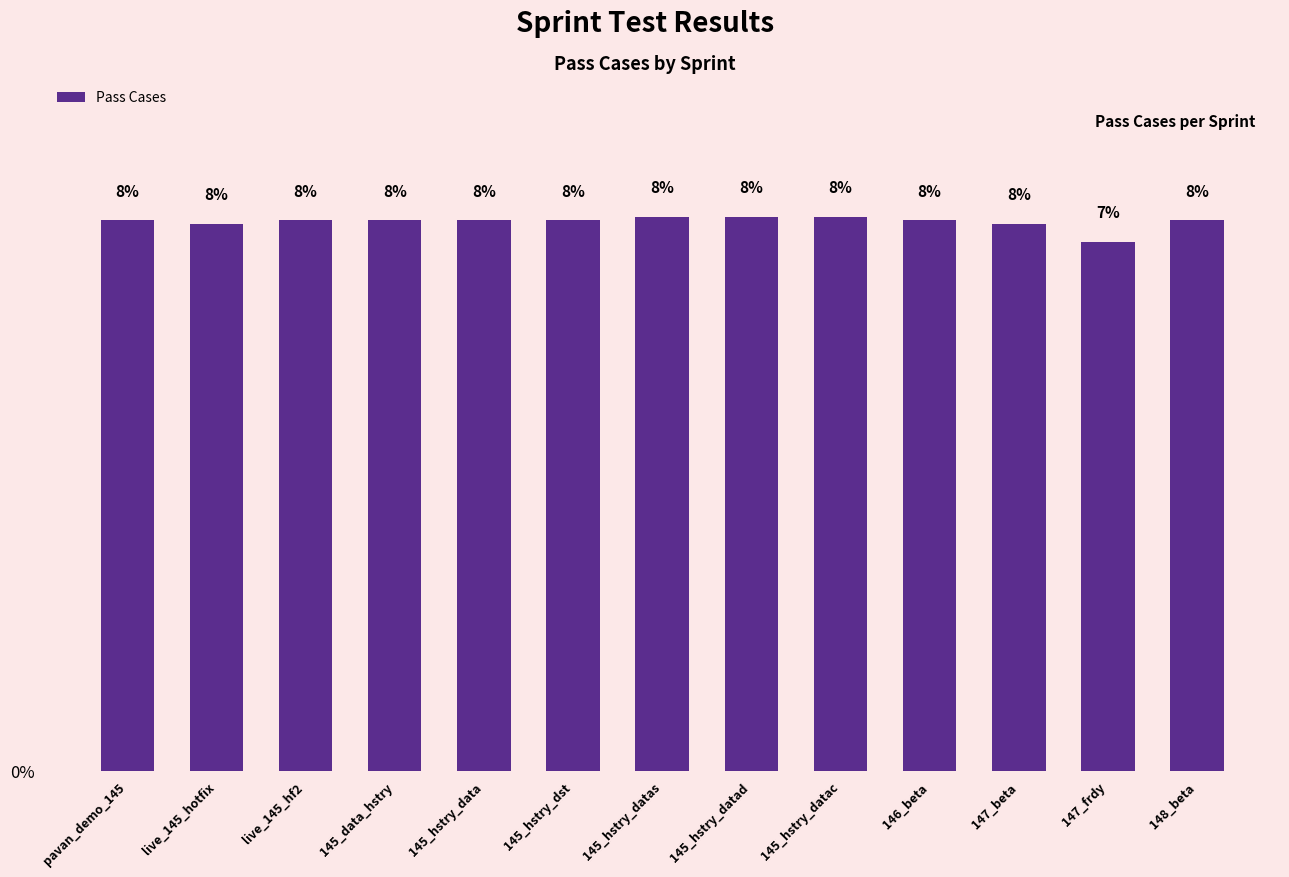

Reading left to right, what are all the values shown in this chart?

pavan_demo_145=7.7	live_145_hotfix=7.7	live_145_hf2=7.7	145_data_hstry=7.7	145_hstry_data=7.7	145_hstry_dst=7.7	145_hstry_datas=7.8	145_hstry_datad=7.8	145_hstry_datac=7.8	146_beta=7.7	147_beta=7.7	147_frdy=7.4	148_beta=7.7